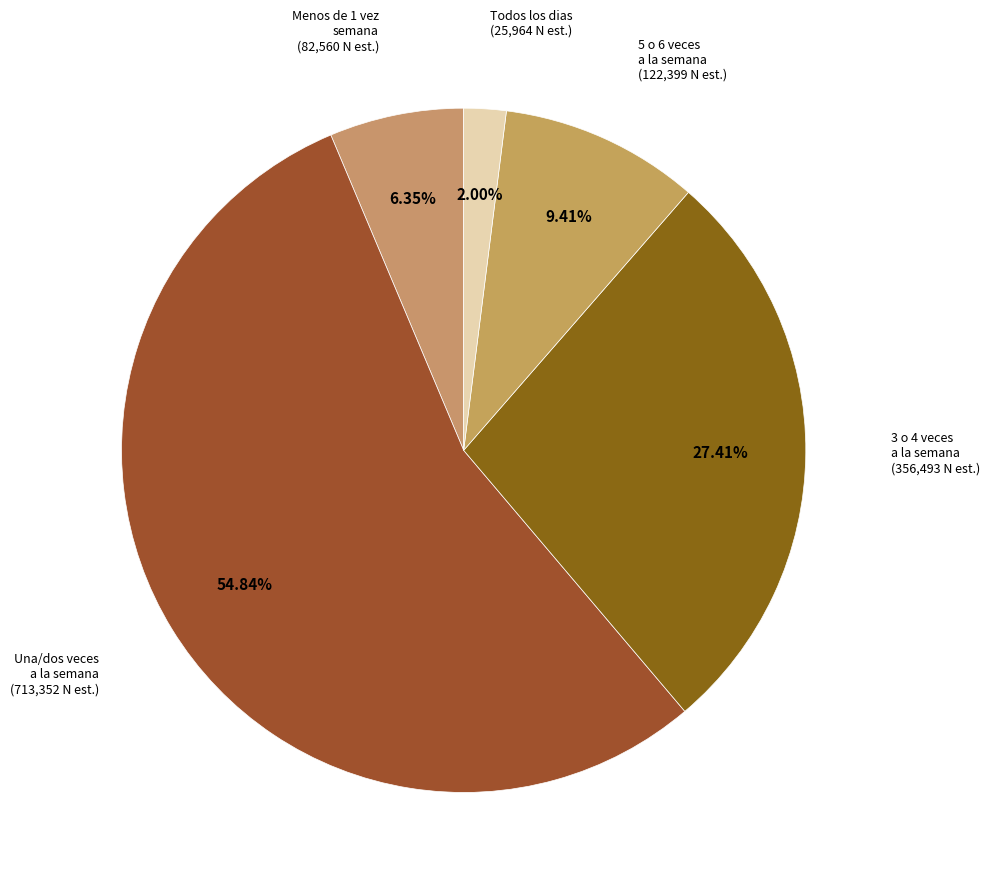

How many segments does this pie chart have?

5